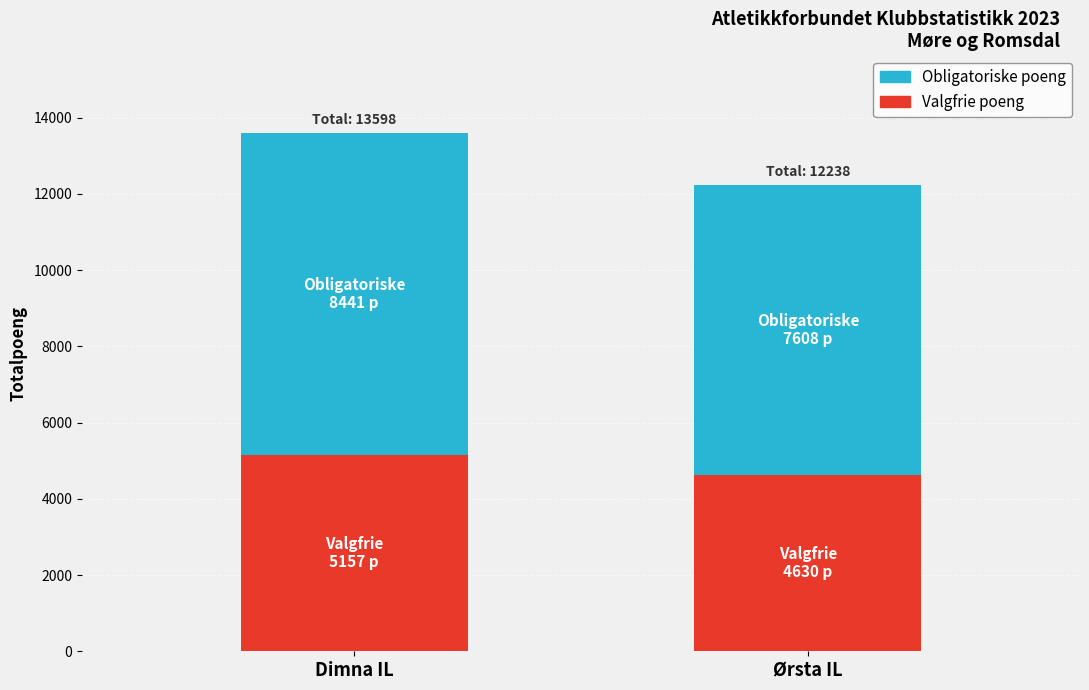

Rank the categories by Valgfrie poeng value from highest to lowest.

Dimna IL, Ørsta IL